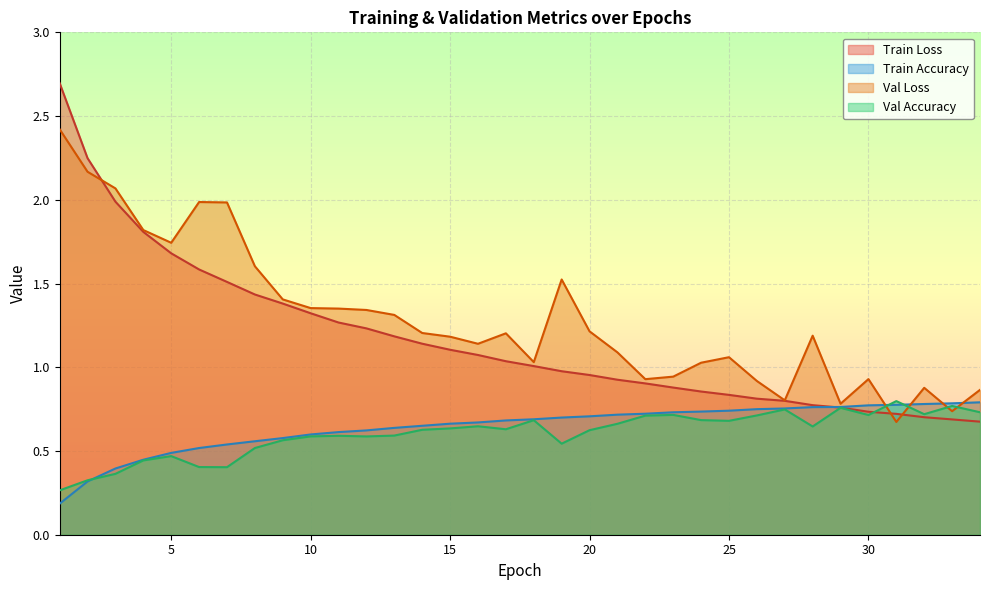

True or false: Train Accuracy has a value of 0.7 at 19.

True